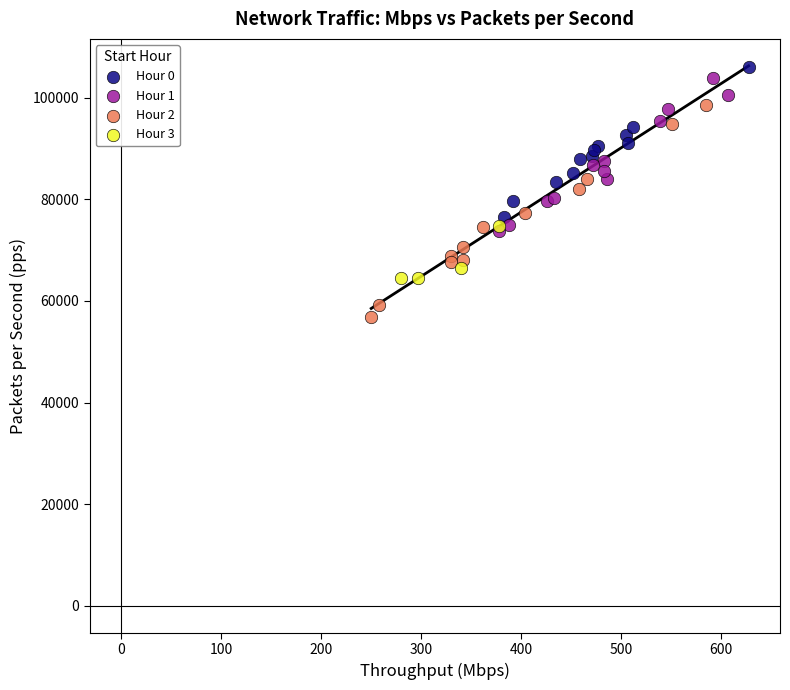

Which series contains the lowest Y value?

Hour 2